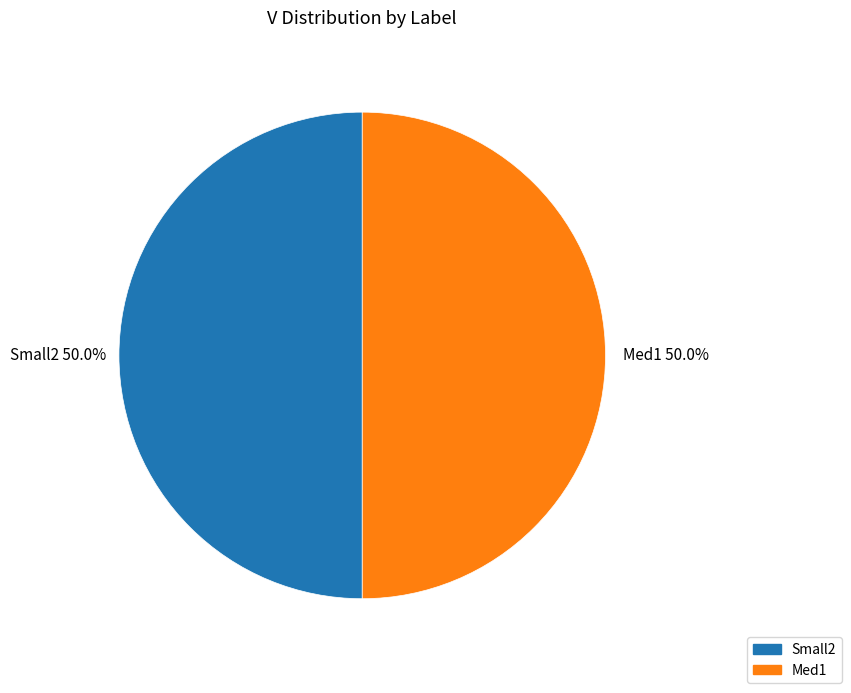

How many slices are in this pie chart?

2